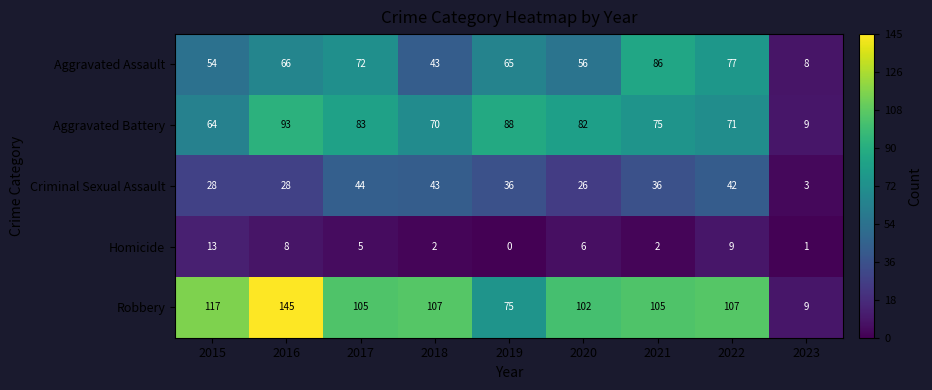

Rank the series at 2017 from lowest to highest value.

Homicide, Criminal Sexual Assault, Aggravated Assault, Aggravated Battery, Robbery